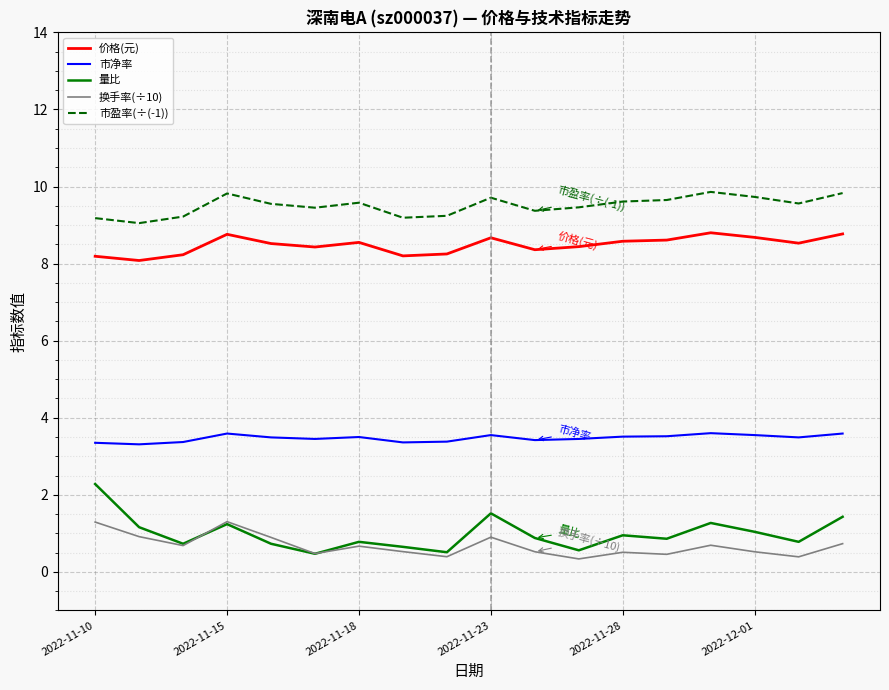

Which series has the largest total across all categories?

市盈率(÷(-1))